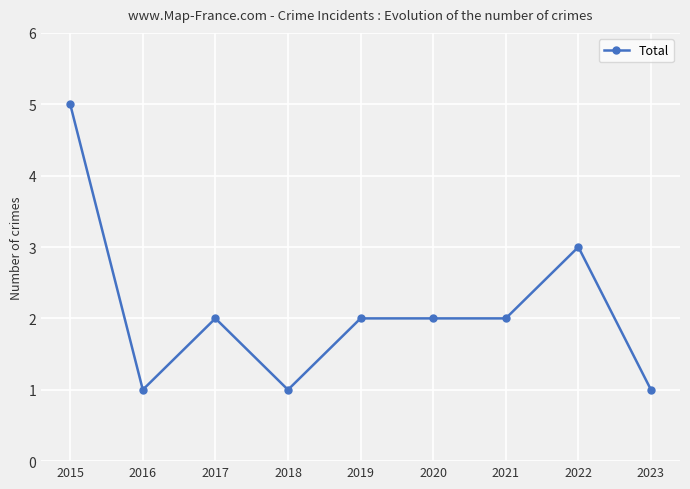

True or false: the data shows 2 at 2021.

True